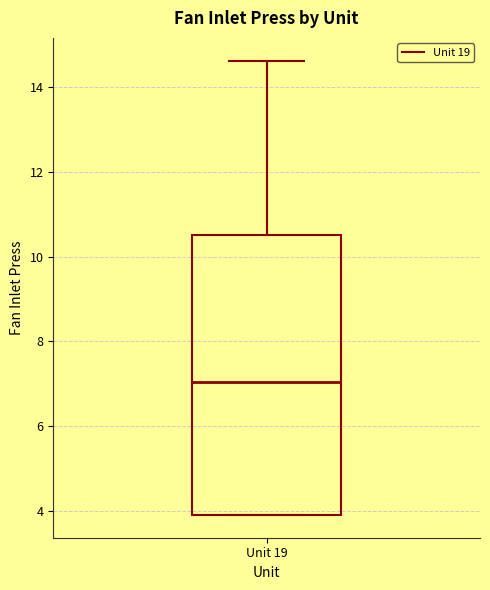

Transcribe this box plot: give where the median line is, the range the box spans, and where the two whiskers end, as read against the y-axis. The values are not printed on the chart, so give them approximately, as read against the axis.

median 7.0, box 4.0 to 10.6, whiskers 4.0 to 14.6